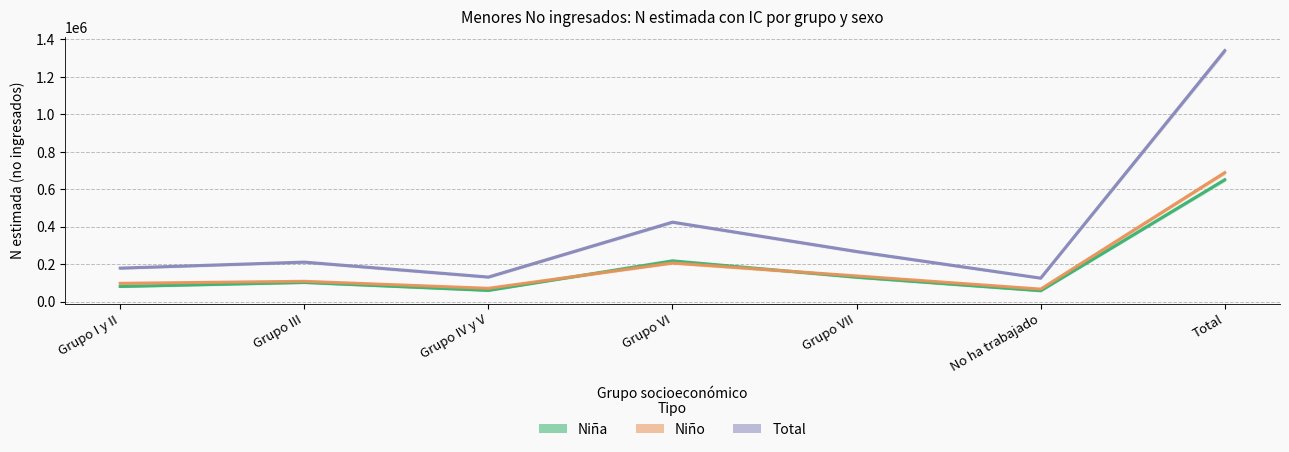

True or false: Niña (Estimada) has more than 0 interior local peaks.

True